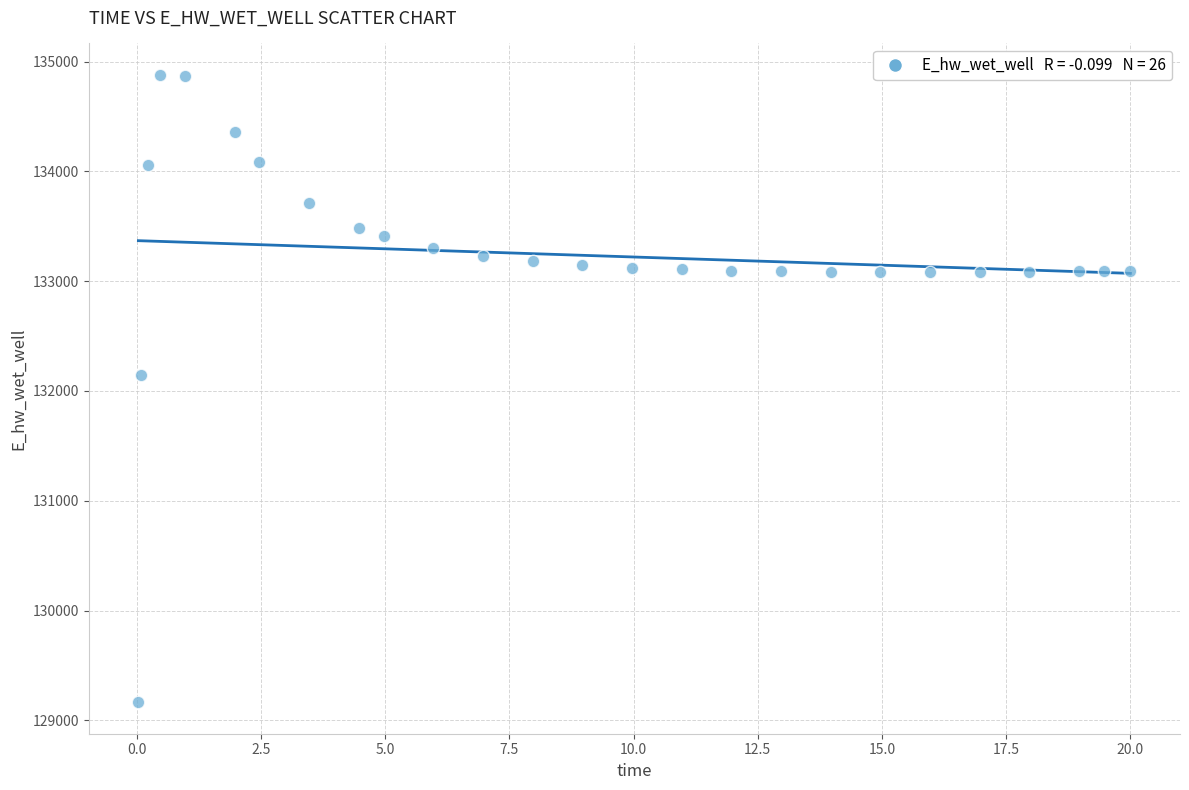

What is the range of X values (max minus min)?

20.0